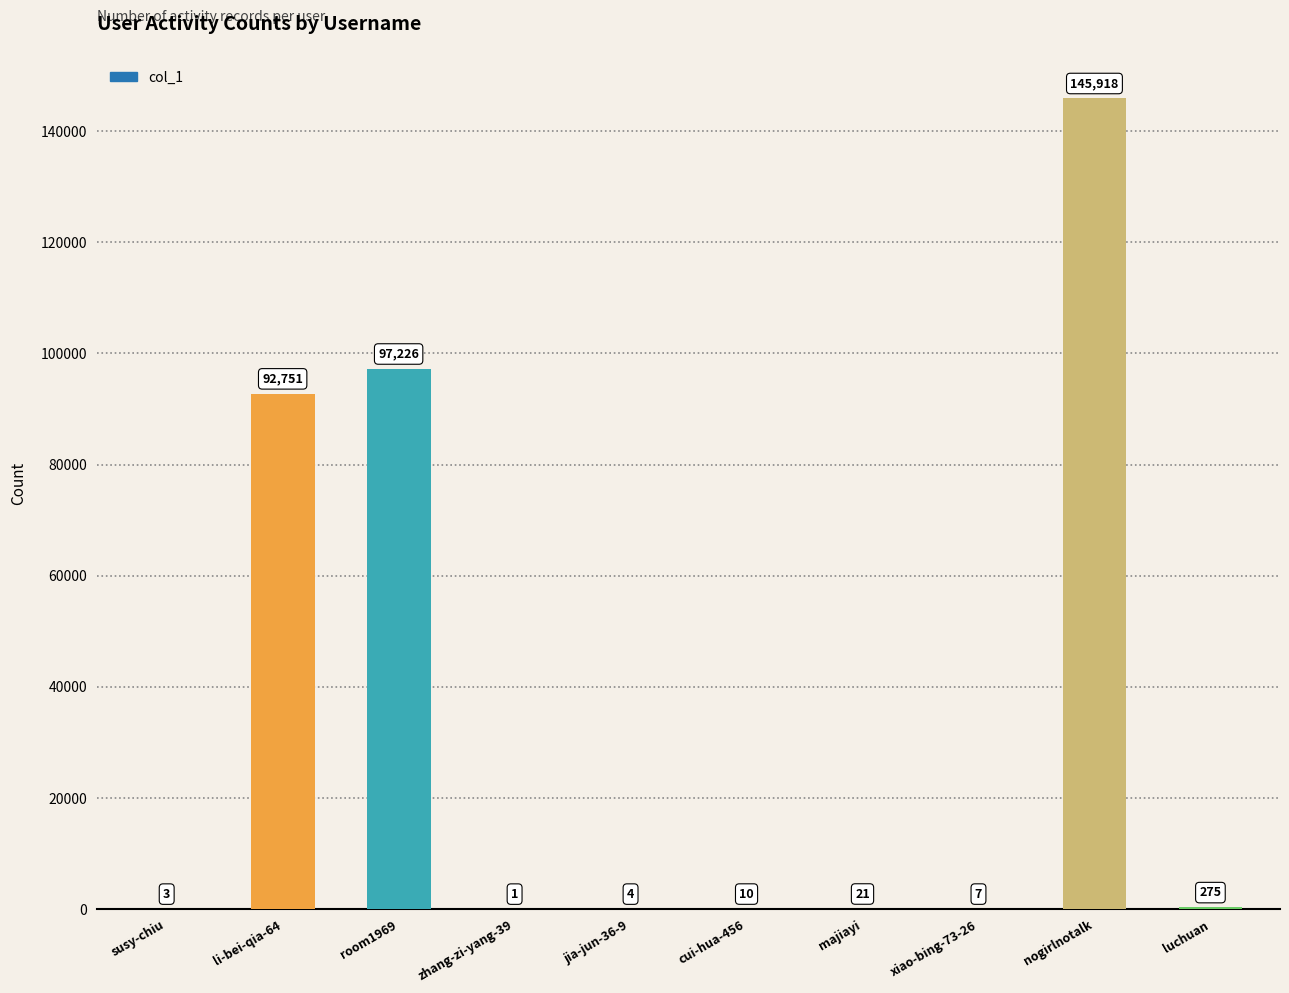

What is the change in value from li-bei-qia-64 to xiao-bing-73-26?

-92744